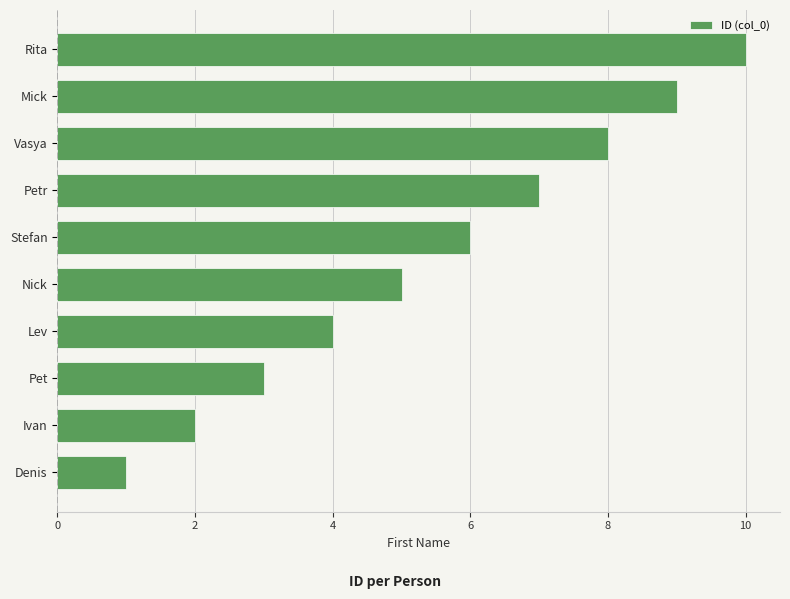

Is it true that the value at Mick is 13?

False